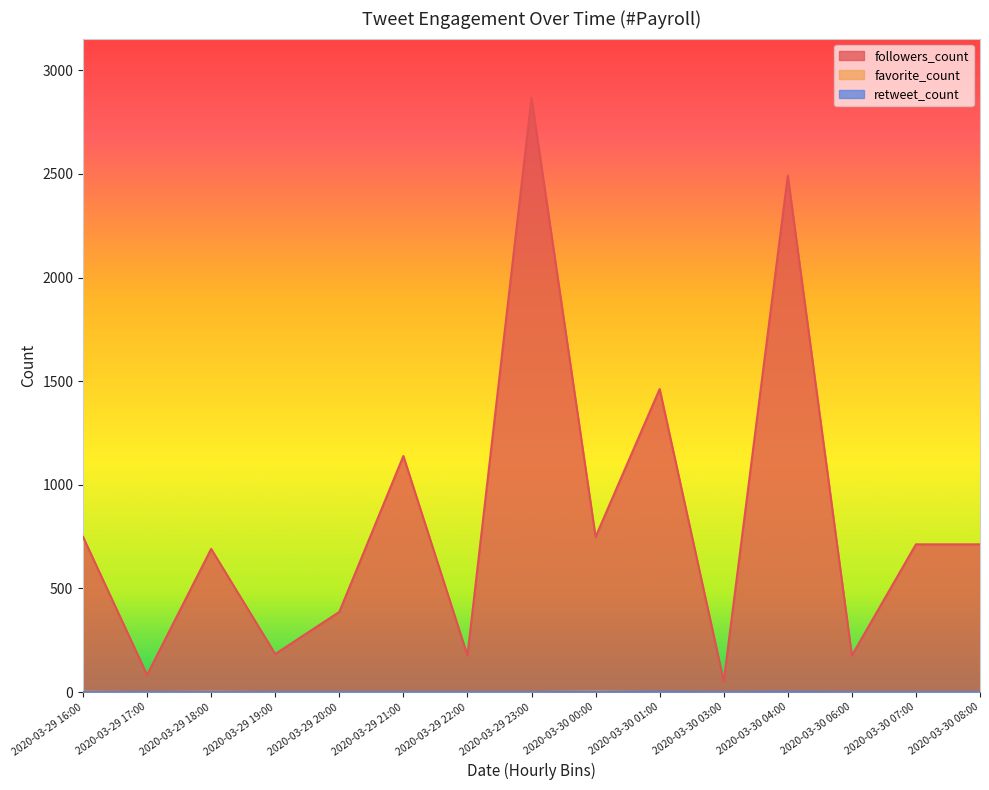

How many interior local valleys does the retweet_count series have?

1